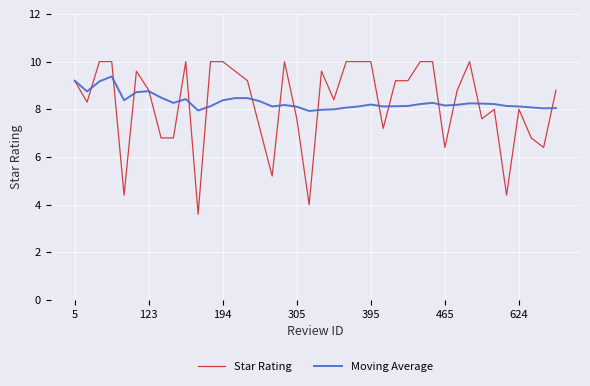

What is the minimum value shown in the chart?

3.6